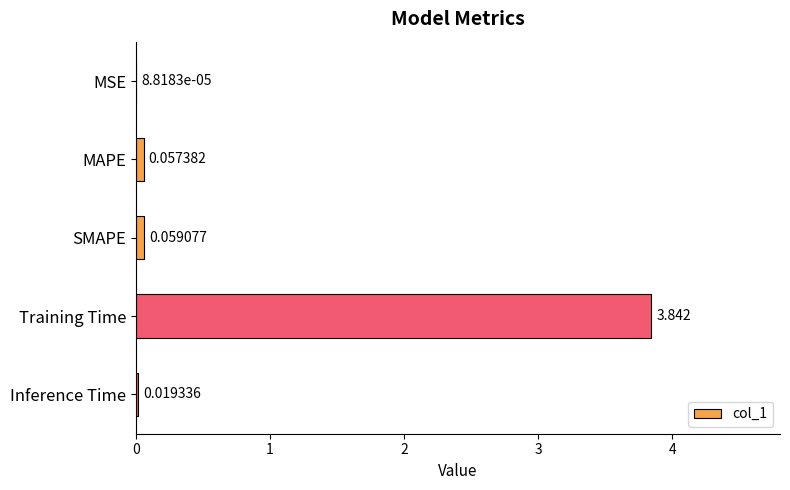

At which category does the chart reach its peak across all series?

Training Time